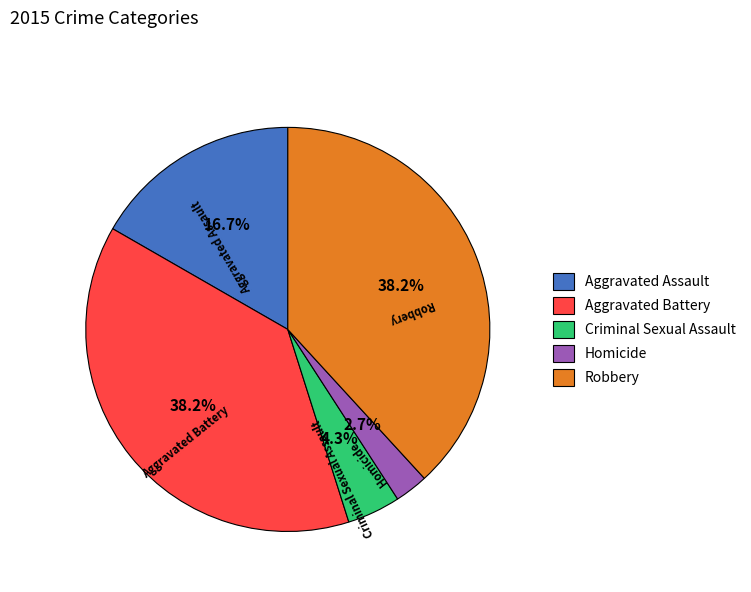

Between Criminal Sexual Assault and Aggravated Battery, which is larger?

Aggravated Battery